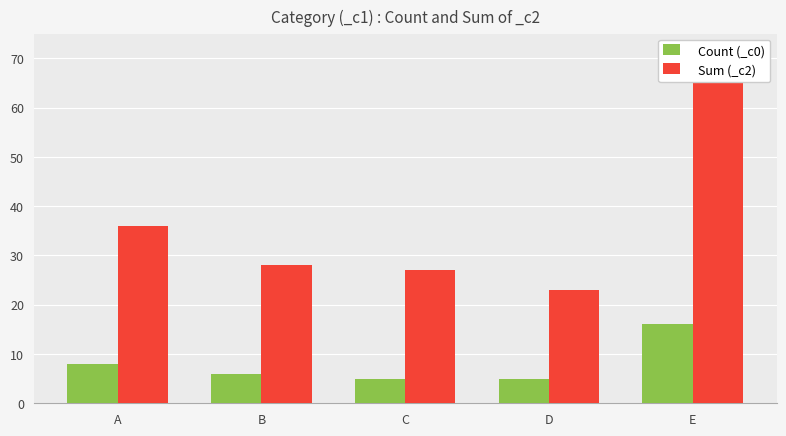

What is the value of the Count (_c0) bar at the 3rd from the left?

5